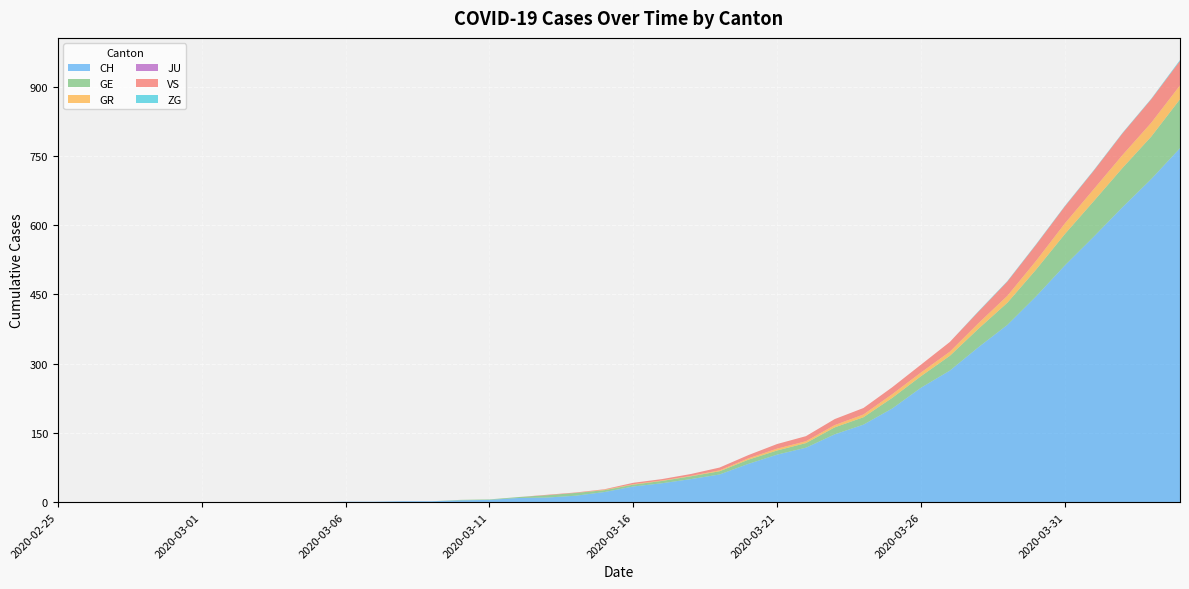

Reading left to right, list all the values displayed in this chart.

CH: 2020-02-25=0	2020-02-26=0	2020-02-27=0	2020-02-28=0	2020-02-29=0	2020-03-01=0	2020-03-02=0	2020-03-03=0	2020-03-04=0	2020-03-05=0	2020-03-06=1	2020-03-07=1	2020-03-08=2	2020-03-09=2	2020-03-10=4	2020-03-11=5	2020-03-12=9	2020-03-13=10	2020-03-14=14	2020-03-15=22	2020-03-16=34	2020-03-17=41	2020-03-18=50	2020-03-19=60	2020-03-20=83	2020-03-21=103	2020-03-22=118	2020-03-23=147	2020-03-24=168	2020-03-25=203	2020-03-26=248	2020-03-27=285	2020-03-28=336	2020-03-29=384	2020-03-30=446	2020-03-31=513	2020-04-01=575	2020-04-02=639	2020-04-03=700	2020-04-04=767
GE: 2020-02-25=0	2020-02-26=0	2020-02-27=0	2020-02-28=0	2020-02-29=0	2020-03-01=0	2020-03-02=0	2020-03-03=0	2020-03-04=0	2020-03-05=0	2020-03-06=0	2020-03-07=0	2020-03-08=0	2020-03-09=0	2020-03-10=1	2020-03-11=1	2020-03-12=2	2020-03-13=5	2020-03-14=6	2020-03-15=4	2020-03-16=4	2020-03-17=5	2020-03-18=6	2020-03-19=7	2020-03-20=9	2020-03-21=9	2020-03-22=10	2020-03-23=15	2020-03-24=16	2020-03-25=23	2020-03-26=25	2020-03-27=32	2020-03-28=40	2020-03-29=48	2020-03-30=58	2020-03-31=68	2020-04-01=77	2020-04-02=85	2020-04-03=92	2020-04-04=106
GR: 2020-02-25=0	2020-02-26=0	2020-02-27=0	2020-02-28=0	2020-02-29=0	2020-03-01=0	2020-03-02=0	2020-03-03=0	2020-03-04=0	2020-03-05=0	2020-03-06=0	2020-03-07=0	2020-03-08=0	2020-03-09=0	2020-03-10=0	2020-03-11=0	2020-03-12=0	2020-03-13=0	2020-03-14=0	2020-03-15=1	2020-03-16=1	2020-03-17=1	2020-03-18=1	2020-03-19=2	2020-03-20=3	2020-03-21=4	2020-03-22=4	2020-03-23=5	2020-03-24=6	2020-03-25=8	2020-03-26=8	2020-03-27=9	2020-03-28=12	2020-03-29=15	2020-03-30=19	2020-03-31=23	2020-04-01=26	2020-04-02=28	2020-04-03=30	2020-04-04=30
JU: 2020-02-25=0	2020-02-26=0	2020-02-27=0	2020-02-28=0	2020-02-29=0	2020-03-01=0	2020-03-02=0	2020-03-03=0	2020-03-04=0	2020-03-05=0	2020-03-06=0	2020-03-07=0	2020-03-08=0	2020-03-09=0	2020-03-10=0	2020-03-11=0	2020-03-12=0	2020-03-13=0	2020-03-14=0	2020-03-15=0	2020-03-16=0	2020-03-17=0	2020-03-18=0	2020-03-19=0	2020-03-20=0	2020-03-21=0	2020-03-22=0	2020-03-23=0	2020-03-24=0	2020-03-25=0	2020-03-26=0	2020-03-27=0	2020-03-28=0	2020-03-29=0	2020-03-30=0	2020-03-31=0	2020-04-01=0	2020-04-02=0	2020-04-03=0	2020-04-04=0
VS: 2020-02-25=0	2020-02-26=0	2020-02-27=0	2020-02-28=0	2020-02-29=0	2020-03-01=0	2020-03-02=0	2020-03-03=0	2020-03-04=0	2020-03-05=0	2020-03-06=0	2020-03-07=0	2020-03-08=0	2020-03-09=0	2020-03-10=0	2020-03-11=0	2020-03-12=0	2020-03-13=1	2020-03-14=1	2020-03-15=1	2020-03-16=3	2020-03-17=3	2020-03-18=4	2020-03-19=6	2020-03-20=7	2020-03-21=10	2020-03-22=11	2020-03-23=13	2020-03-24=14	2020-03-25=15	2020-03-26=17	2020-03-27=21	2020-03-28=25	2020-03-29=31	2020-03-30=35	2020-03-31=37	2020-04-01=40	2020-04-02=47	2020-04-03=51	2020-04-04=53
ZG: 2020-02-25=0	2020-02-26=0	2020-02-27=0	2020-02-28=0	2020-02-29=0	2020-03-01=0	2020-03-02=0	2020-03-03=0	2020-03-04=0	2020-03-05=0	2020-03-06=0	2020-03-07=0	2020-03-08=0	2020-03-09=0	2020-03-10=0	2020-03-11=0	2020-03-12=0	2020-03-13=0	2020-03-14=0	2020-03-15=0	2020-03-16=0	2020-03-17=0	2020-03-18=0	2020-03-19=0	2020-03-20=0	2020-03-21=0	2020-03-22=0	2020-03-23=0	2020-03-24=0	2020-03-25=0	2020-03-26=0	2020-03-27=0	2020-03-28=1	2020-03-29=1	2020-03-30=1	2020-03-31=1	2020-04-01=1	2020-04-02=1	2020-04-03=1	2020-04-04=2